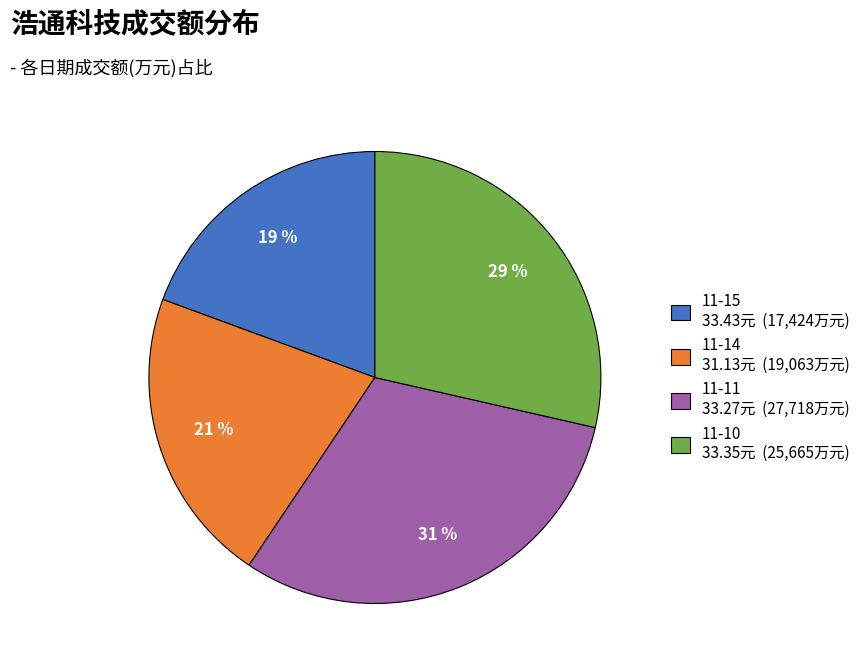

Does any single category account for the majority?

No